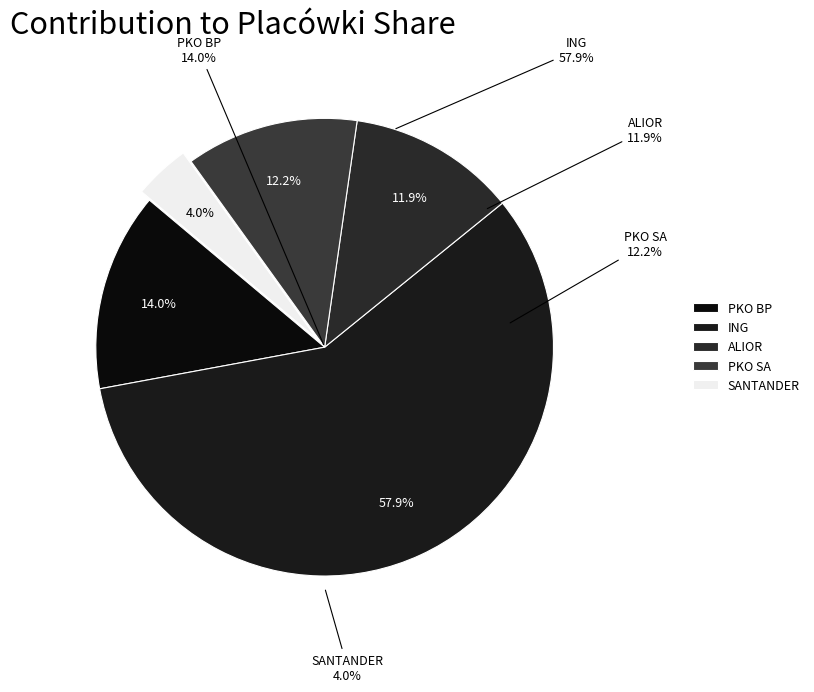

To the nearest percent, what percentage of the pie is SANTANDER?

4%